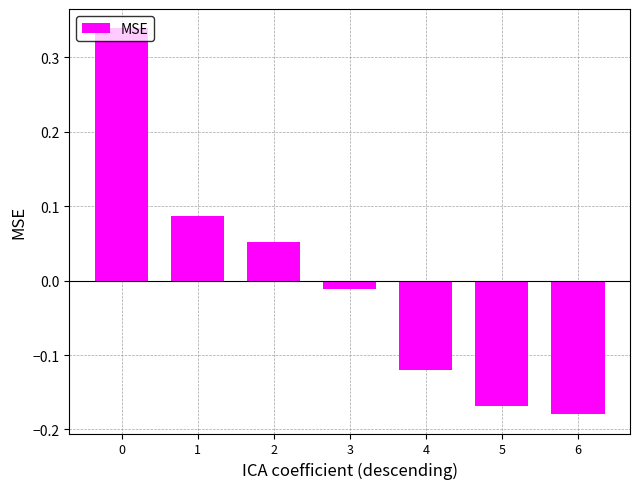

Where is the data nearest to the value 0?

3